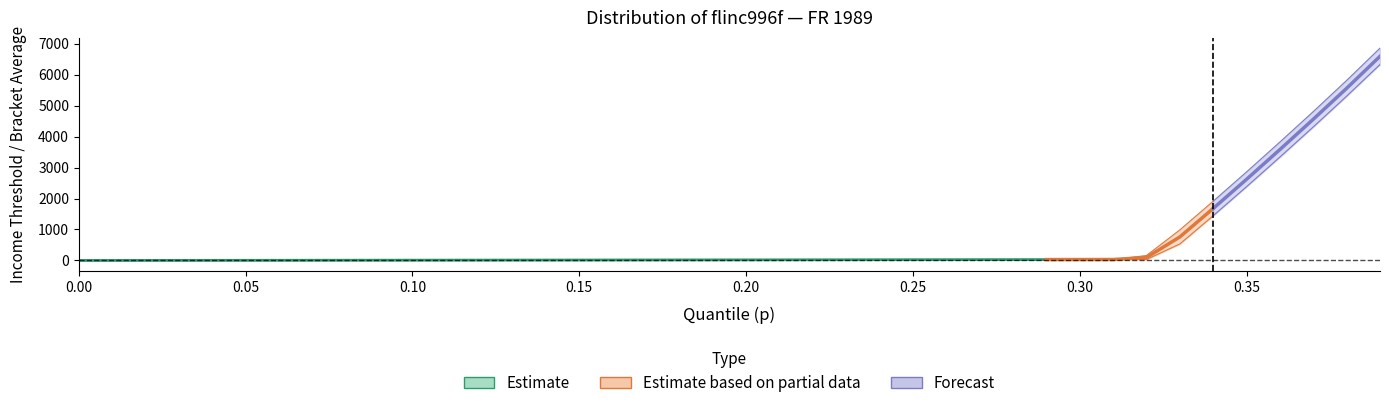

Which category has the highest value in the bracketavg series?

39